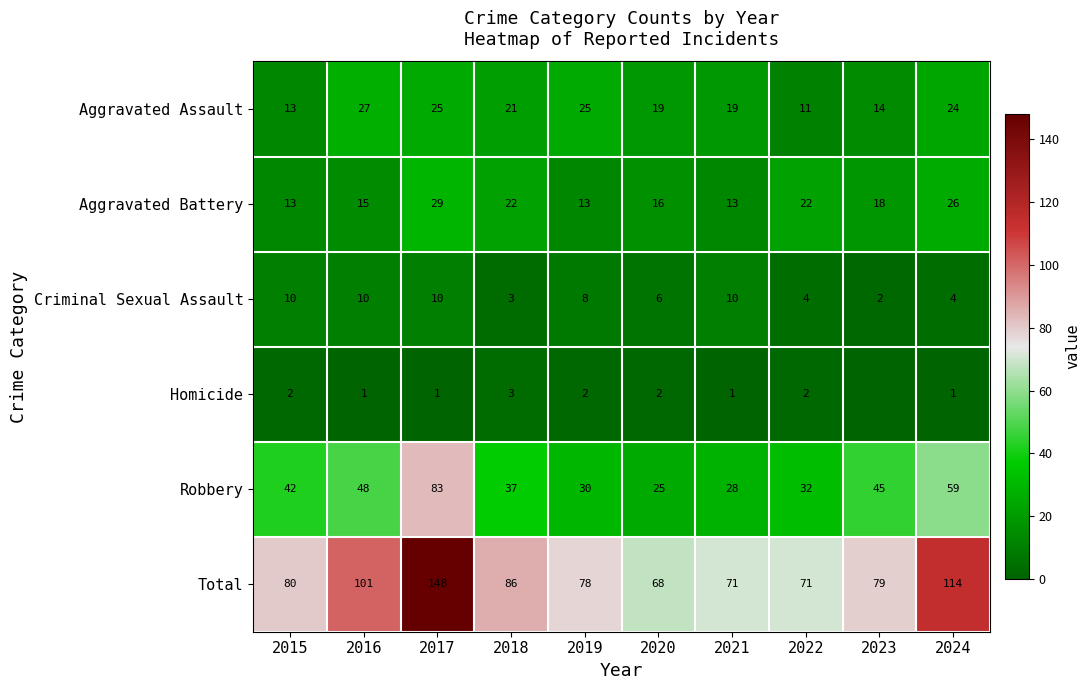

True or false: Aggravated Assault has a value of 5 at 2015.

False